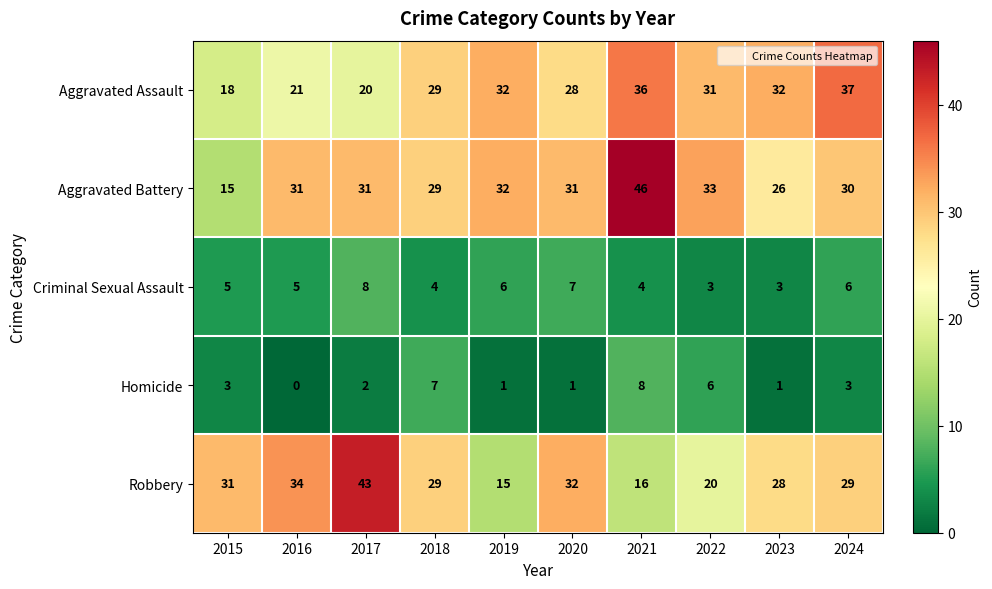

Where is Aggravated Assault nearest to the value 27?

2020